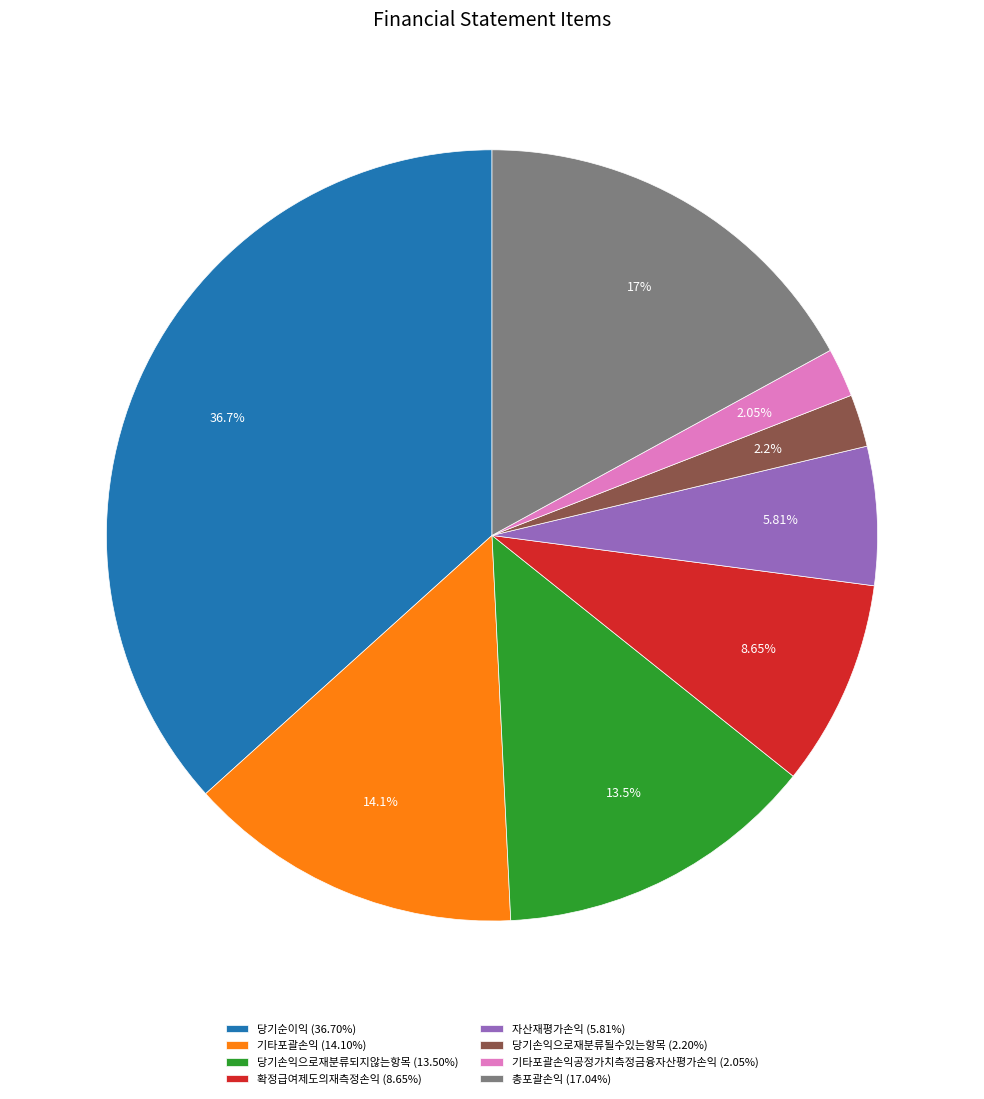

Which has a higher value, 확정급여제도의재측정손익 (8.65%) or 기타포괄손익공정가치측정금융자산평가손익 (2.05%)?

확정급여제도의재측정손익 (8.65%)